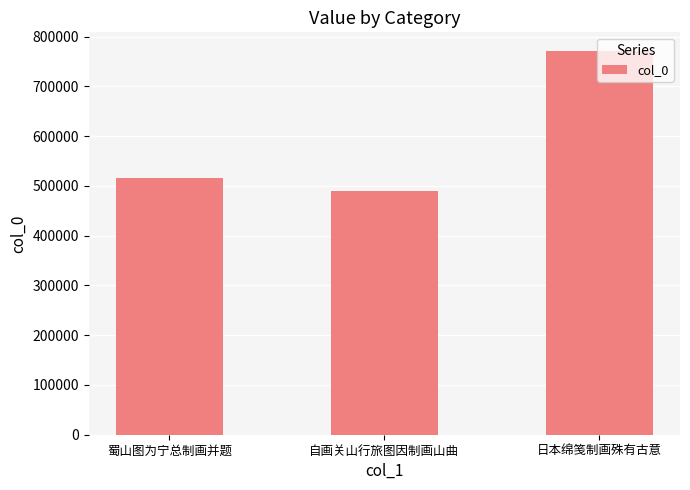

The chart shows a value of 1350106 at 日本绵笺制画殊有古意. True or false?

False